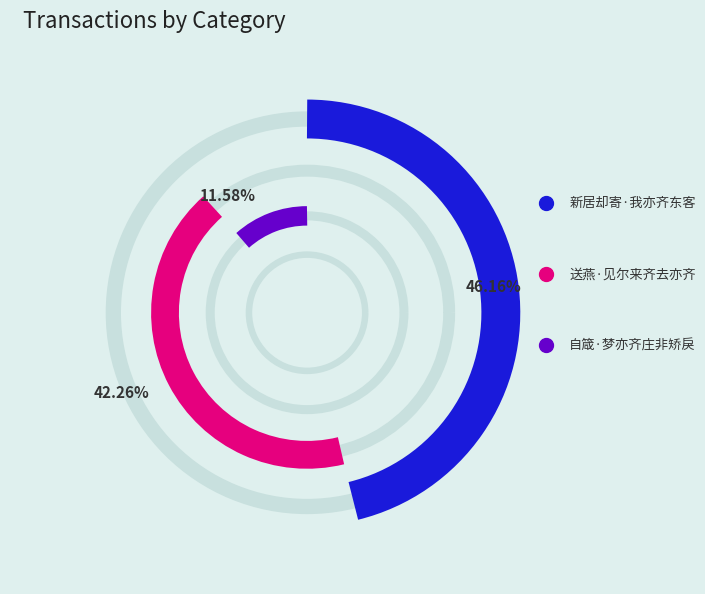

Do 新居却寄·我亦齐东客 and 自箴·梦亦齐庄非矫戾 together represent more than half of the pie?

Yes